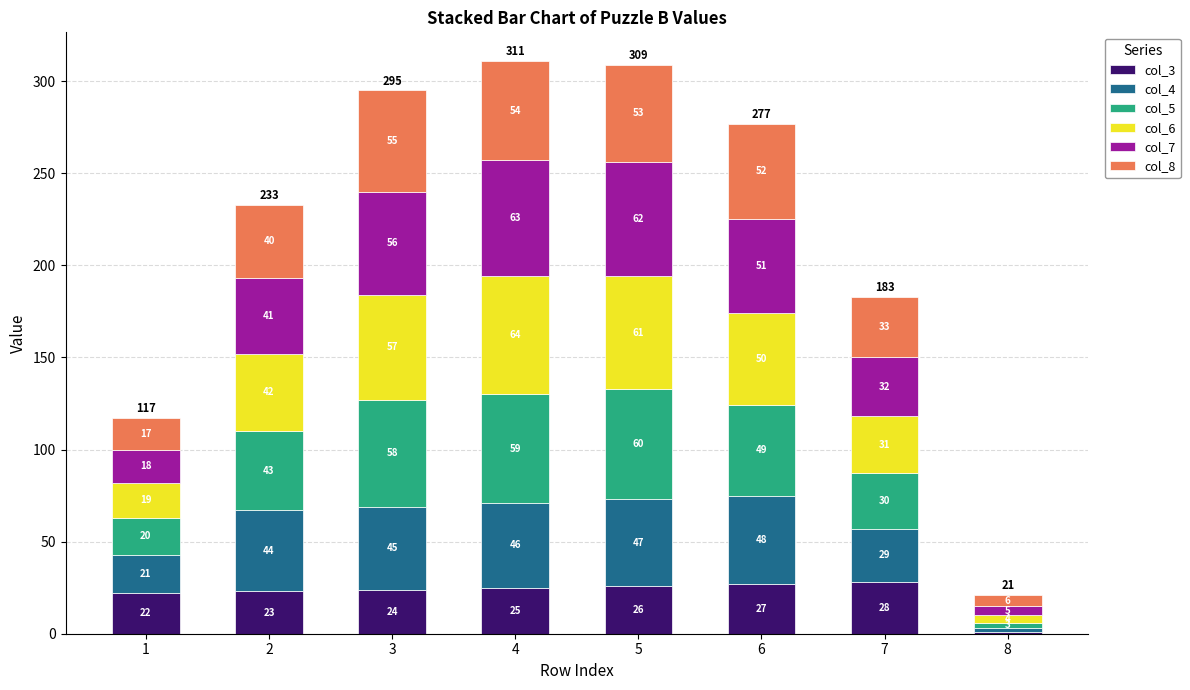

At which category is the sum across all series the highest?

4